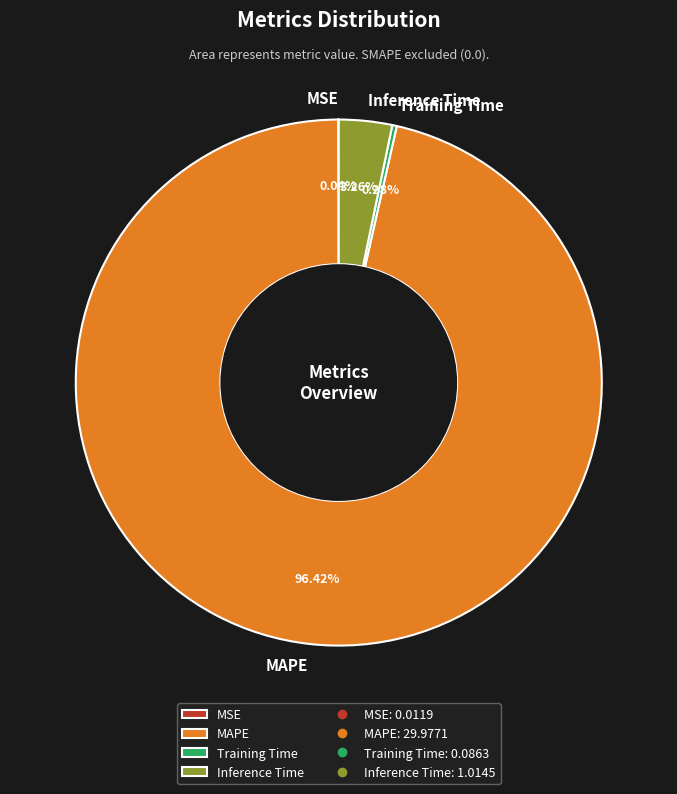

What is the largest slice in the pie chart?

MAPE